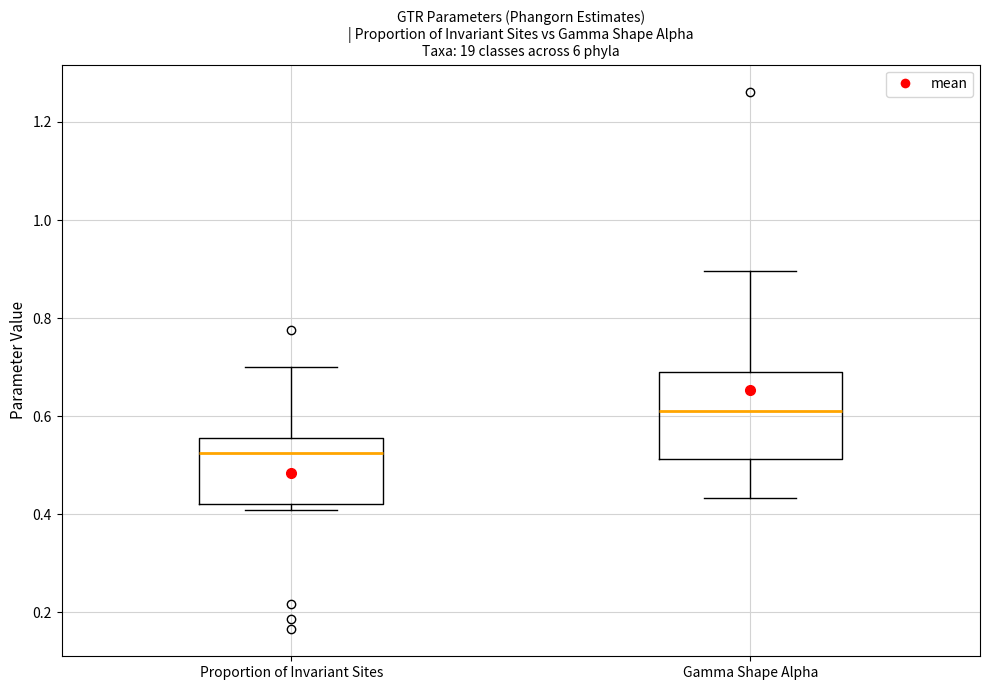

Where is the lower edge of the box for Proportion of Invariant Sites on the y-axis? The values are not printed on the chart, so give them approximately, as read against the axis.

0.42